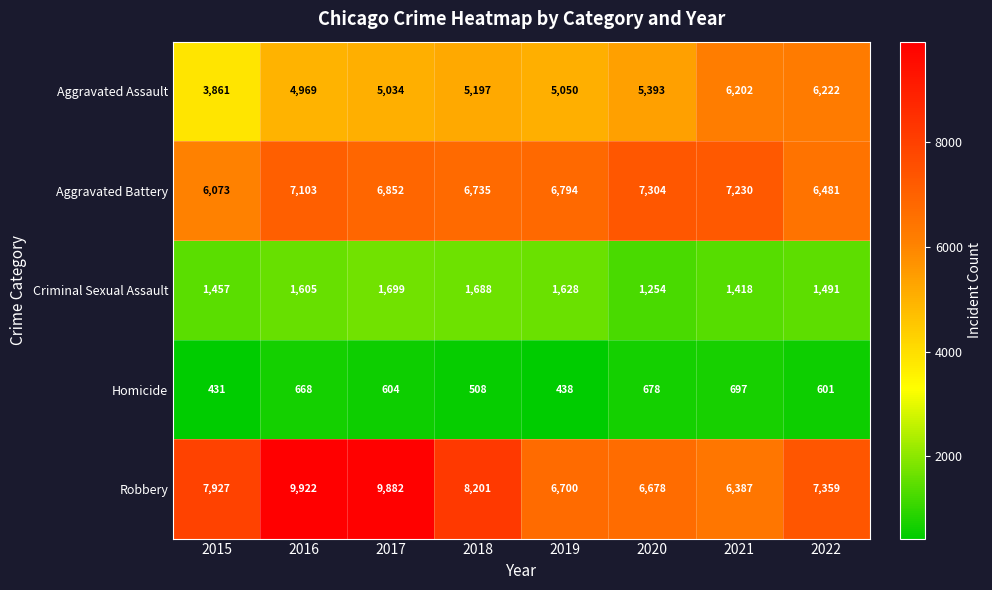

What value does the Aggravated Battery series have at 2015, to the nearest 50?

6050